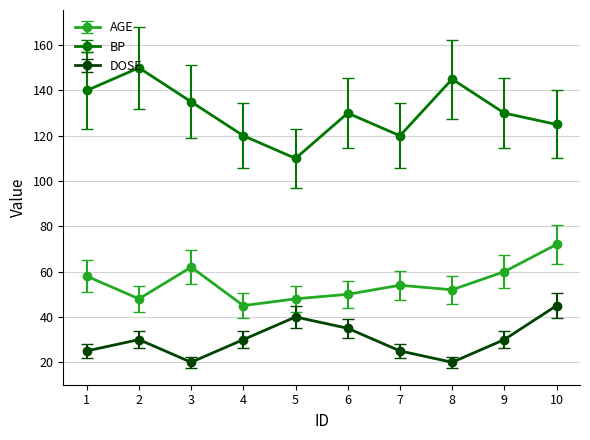

What is the minimum value for AGE?

45